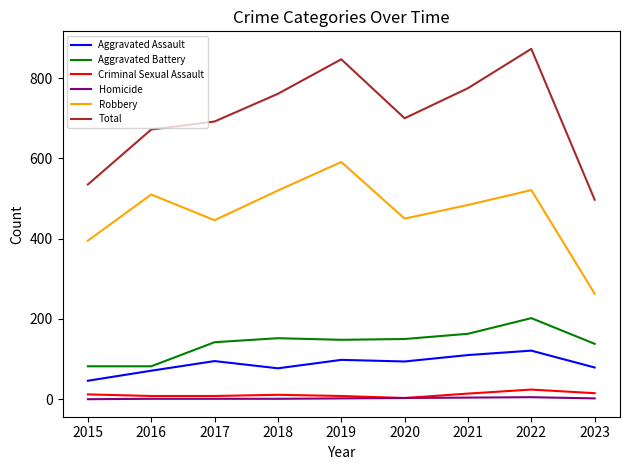

Which series has the largest range (max minus min)?

Total